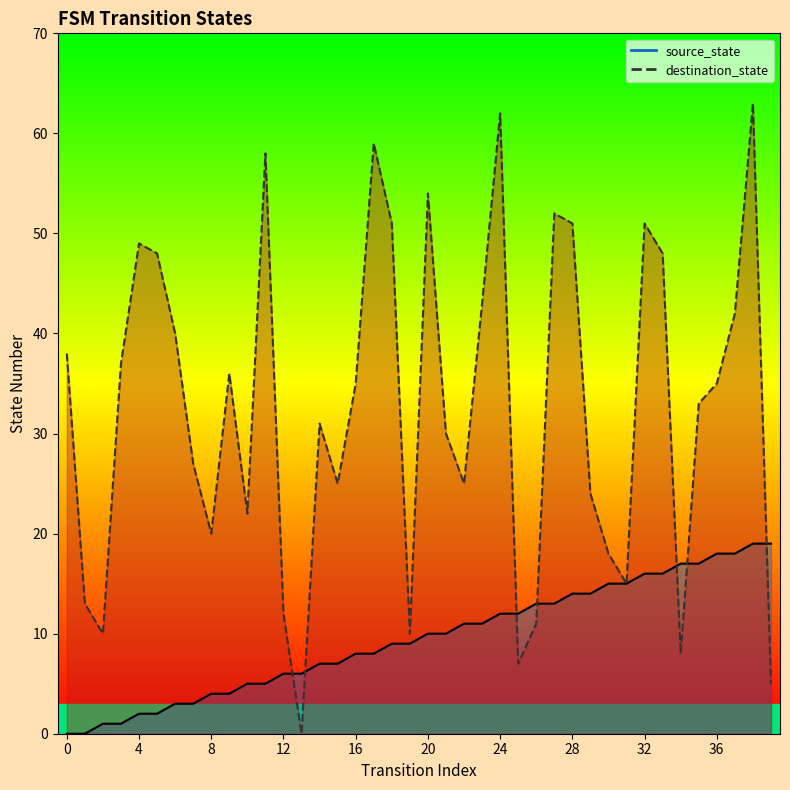

Where do destination_state line and source_state line first cross each other?

12 and 13